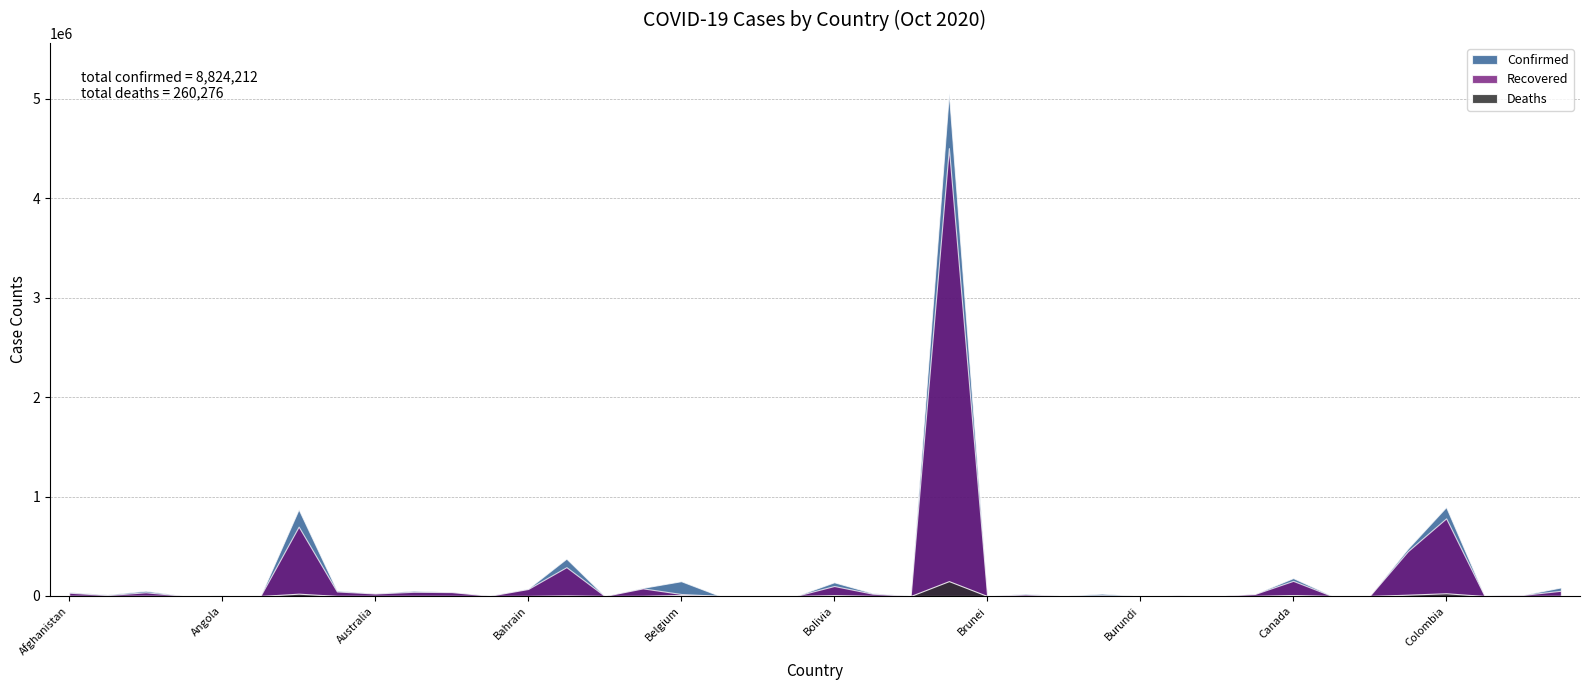

What is the sum of the Recovered values at Afghanistan and Antigua and Barbuda?

33155